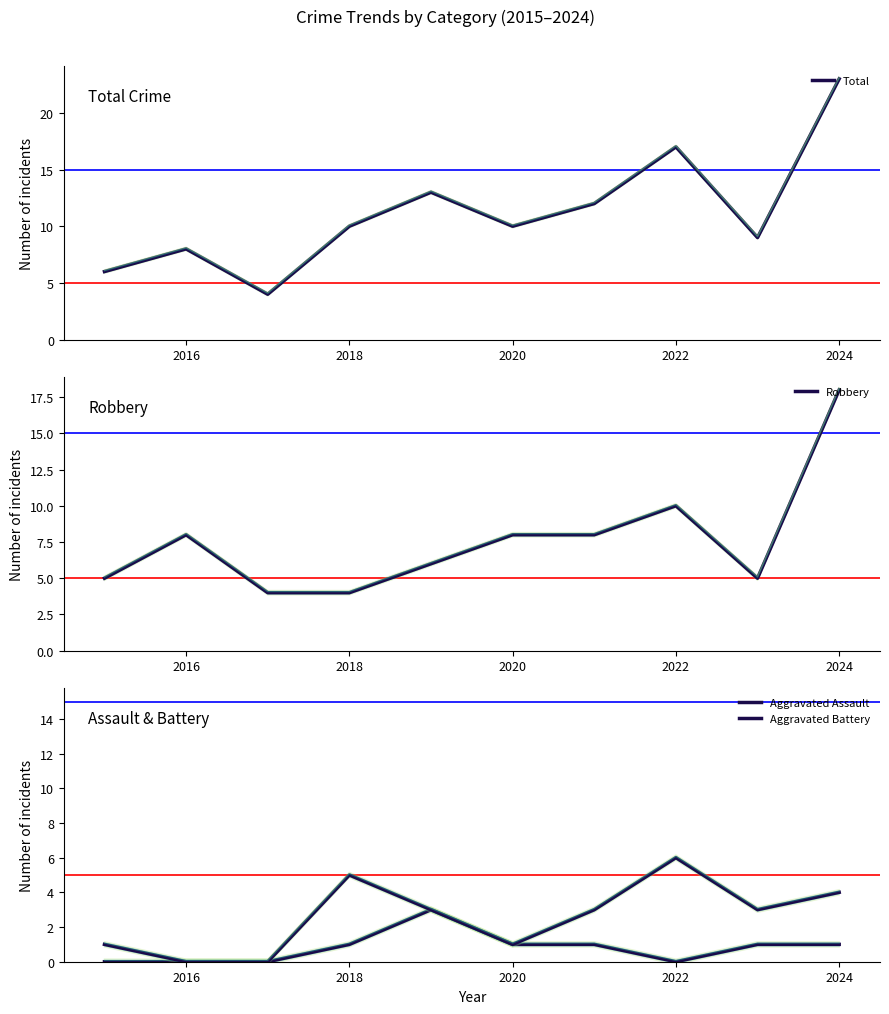

Reading right to left, what are all the values shown in this chart?

Total: 23	9	17	12	10	13	10	4	8	6
Robbery: 18	5	10	8	8	6	4	4	8	5
Aggravated Assault: 1	1	0	1	1	3	1	0	0	0
Aggravated Battery: 4	3	6	3	1	3	5	0	0	1